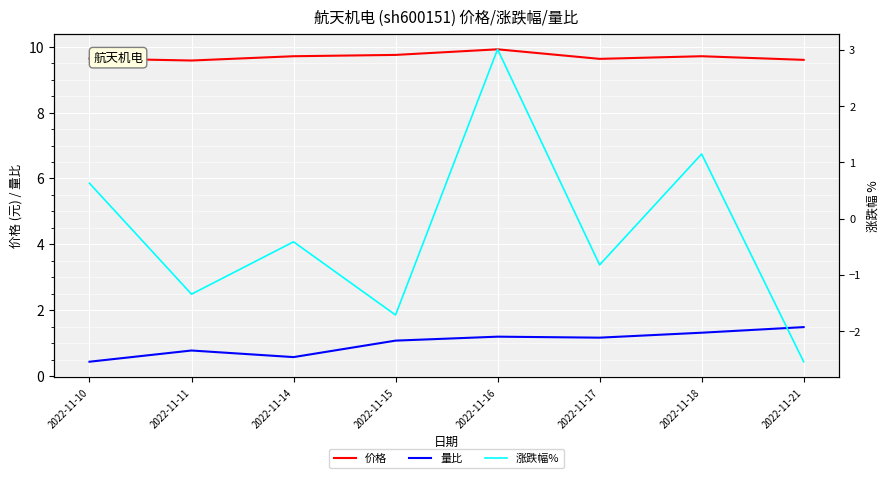

Which category has the lowest value in the 涨跌幅% series?

2022-11-21